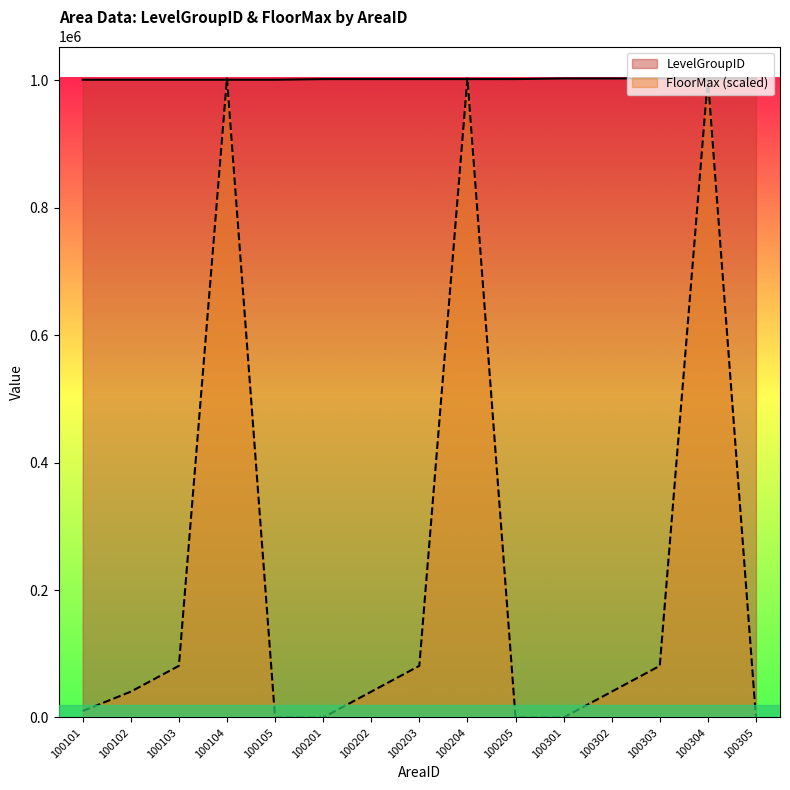

List the labels in order of LevelGroupID value, smallest first.

100101, 100102, 100103, 100104, 100105, 100201, 100202, 100203, 100204, 100205, 100301, 100302, 100303, 100304, 100305